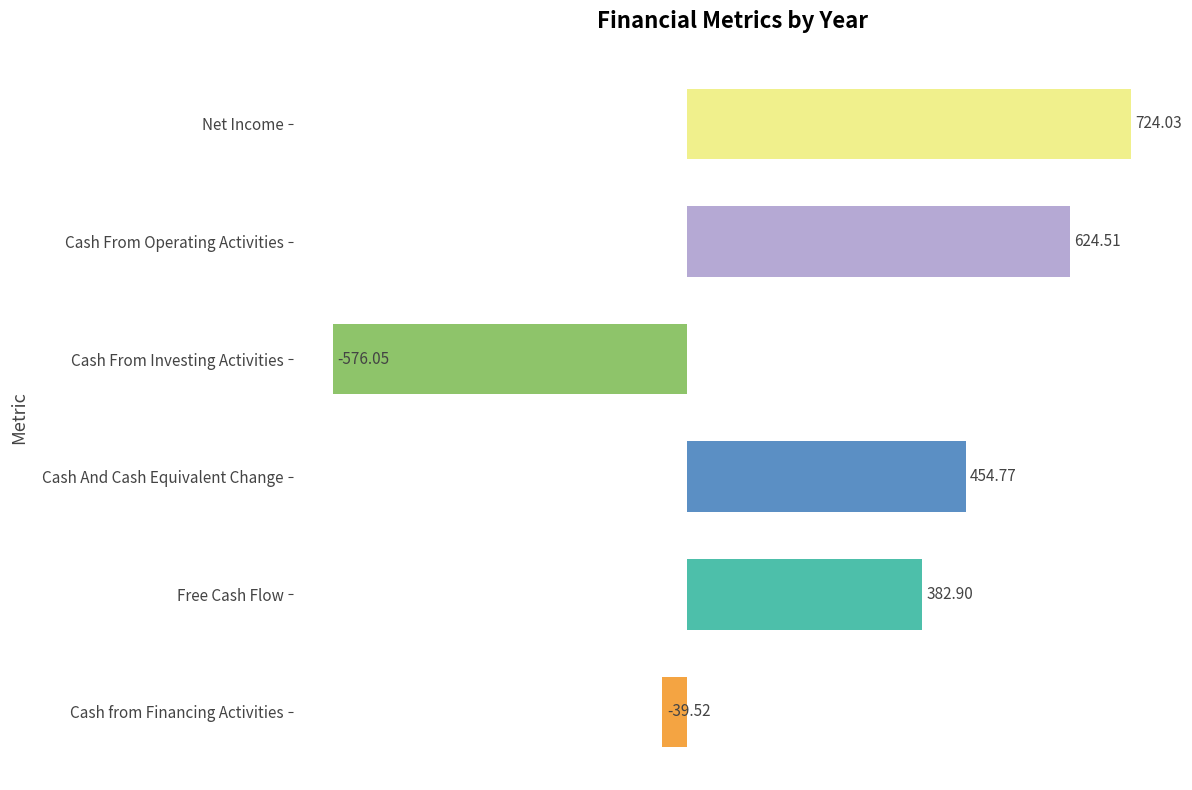

List the labels in order of value, largest first.

Net Income, Cash From Operating Activities, Cash And Cash Equivalent Change, Free Cash Flow, Cash from Financing Activities, Cash From Investing Activities